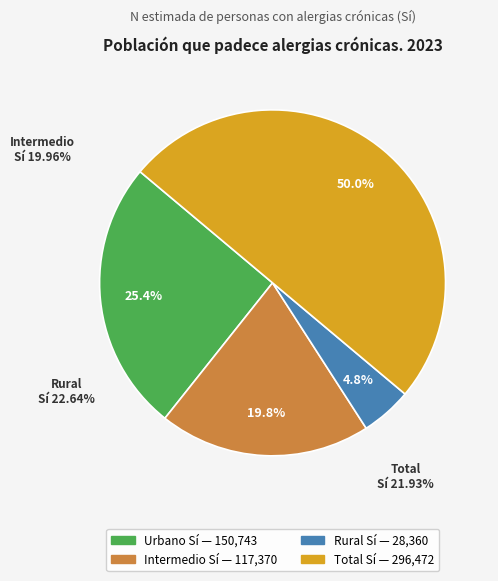

To the nearest percent, what is the combined percentage of Intermedio Sí and Rural Sí?

25%